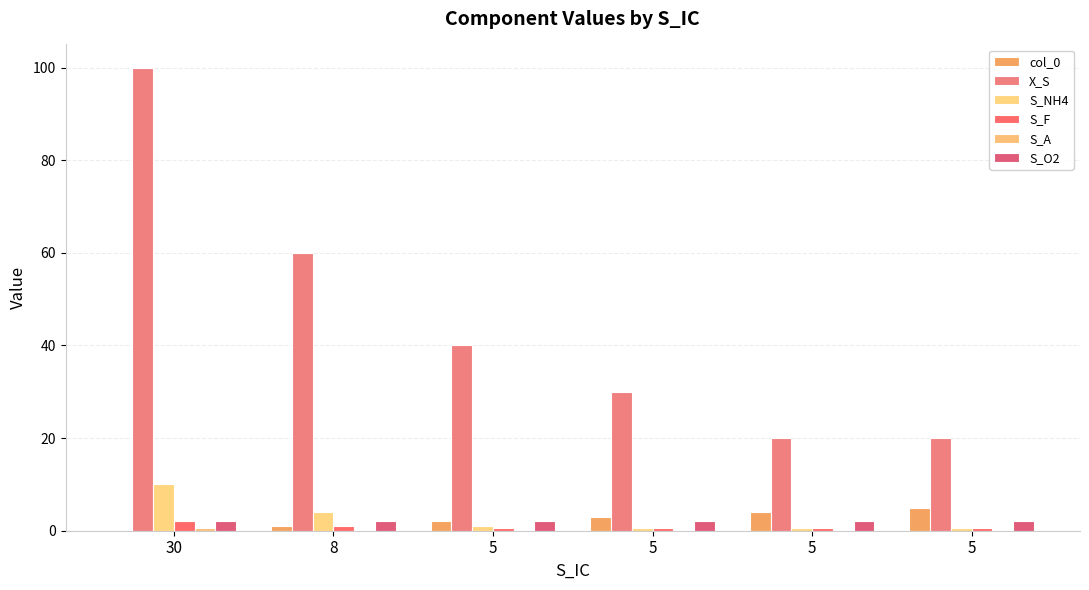

How many distinct data groups are displayed?

6